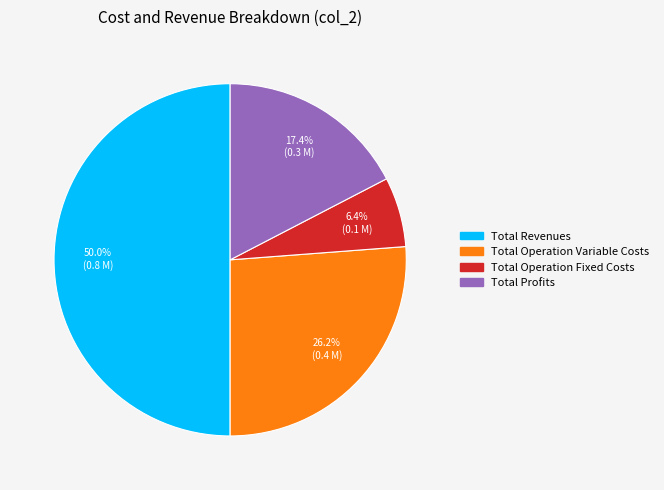

How many slices are in this pie chart?

4